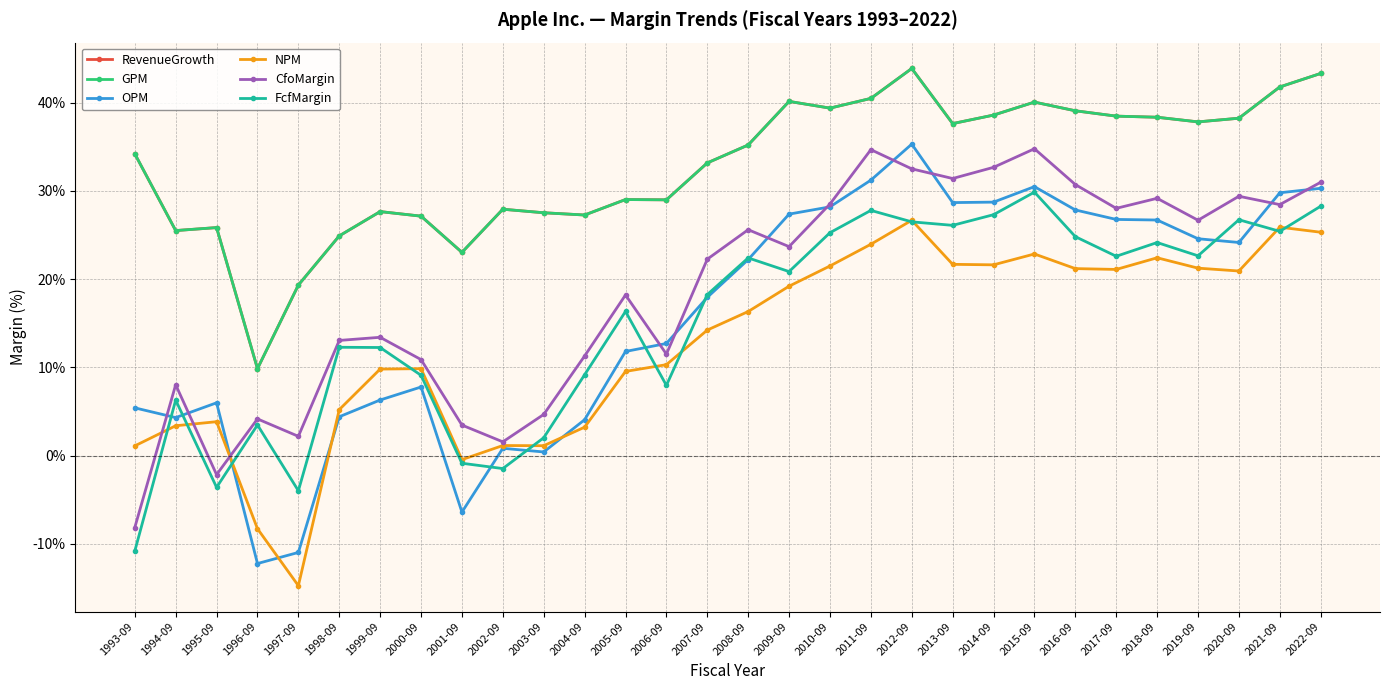

What is the lowest value of the OPM series?

-12.2